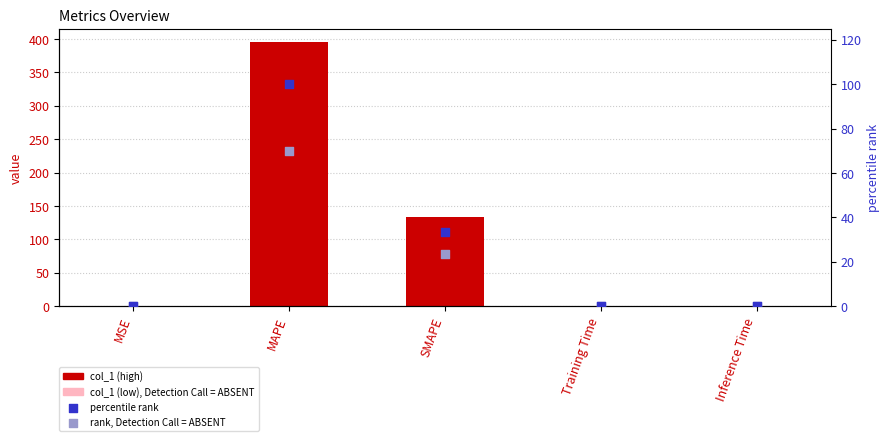

Is the value of rank, Detection Call = ABSENT at Training Time greater than the value of col_1 at Inference Time?

No